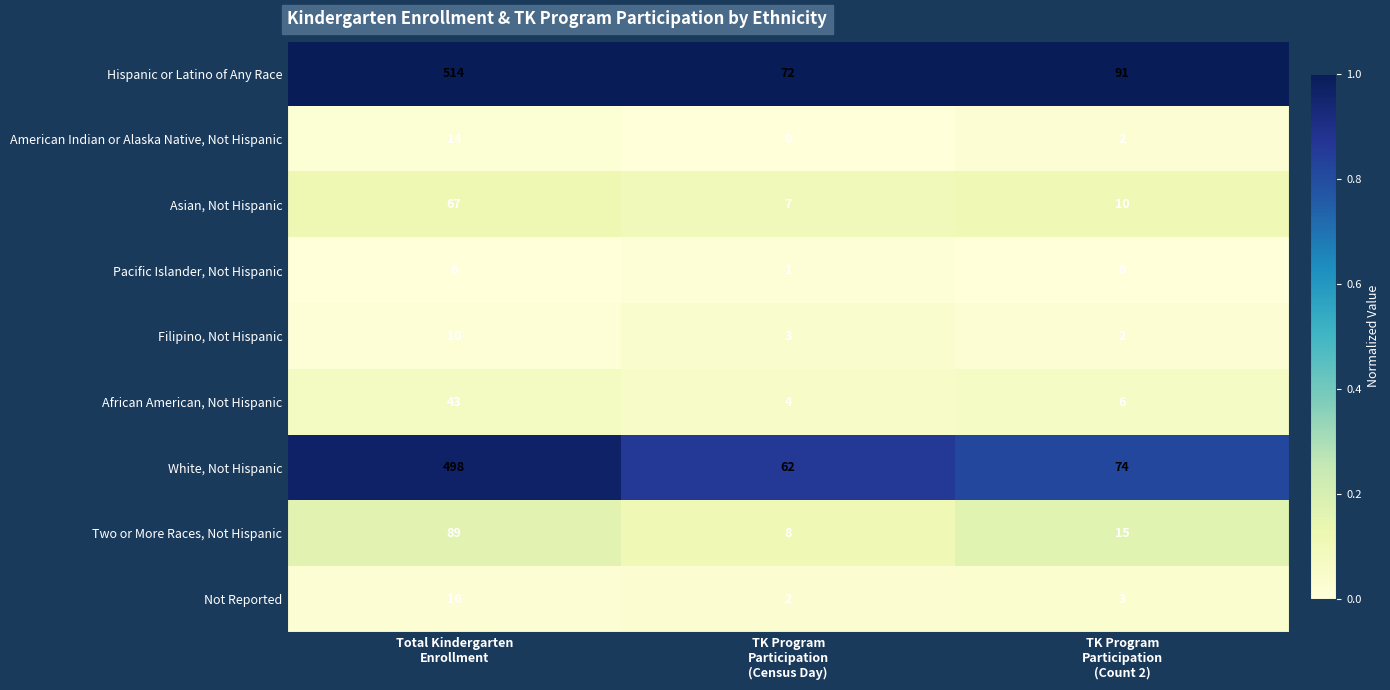

Which series has the largest total across all categories?

Hispanic or Latino of Any Race